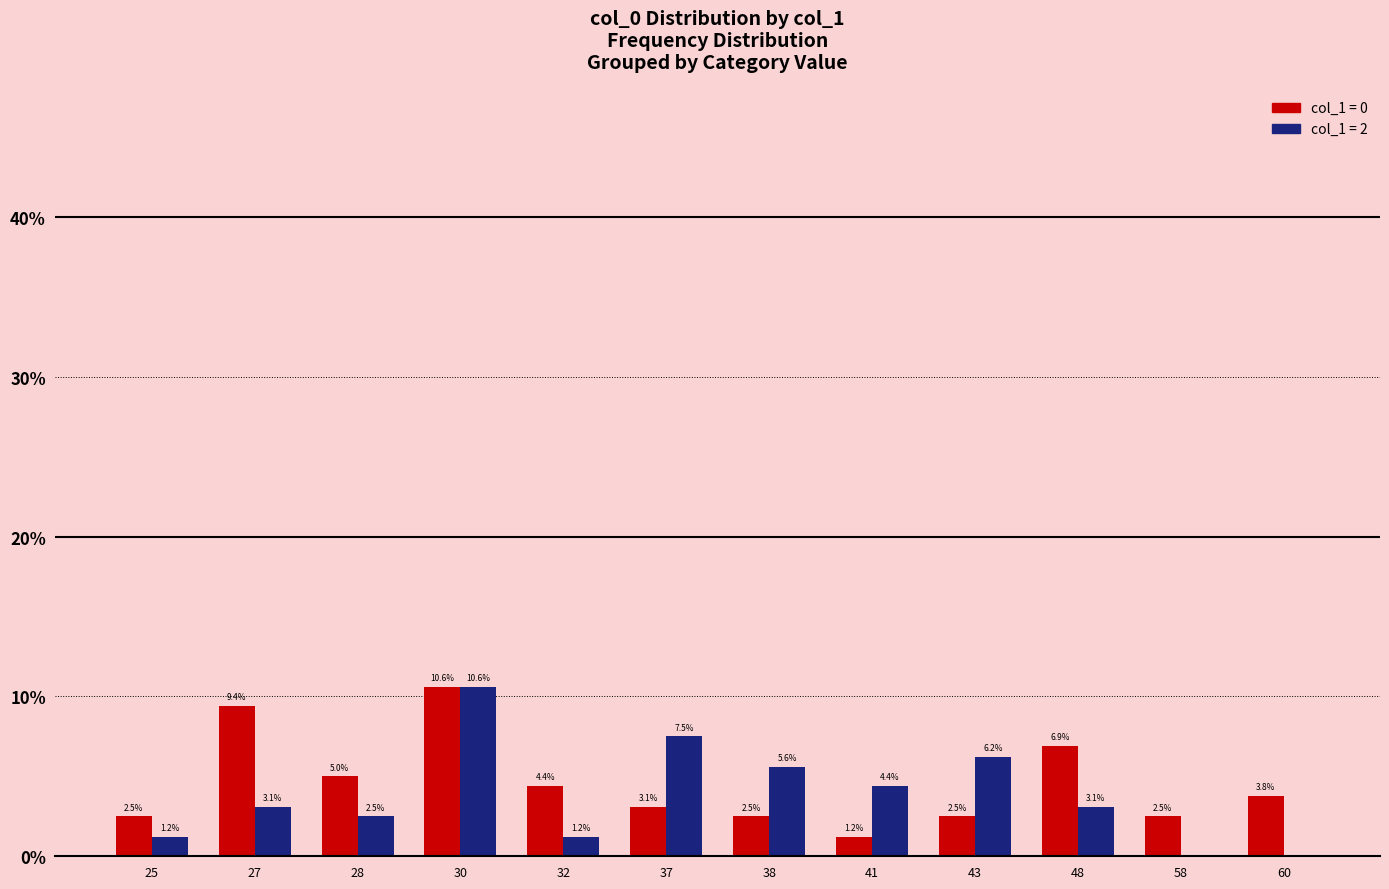

What is the total value across all series at 30?

21.2